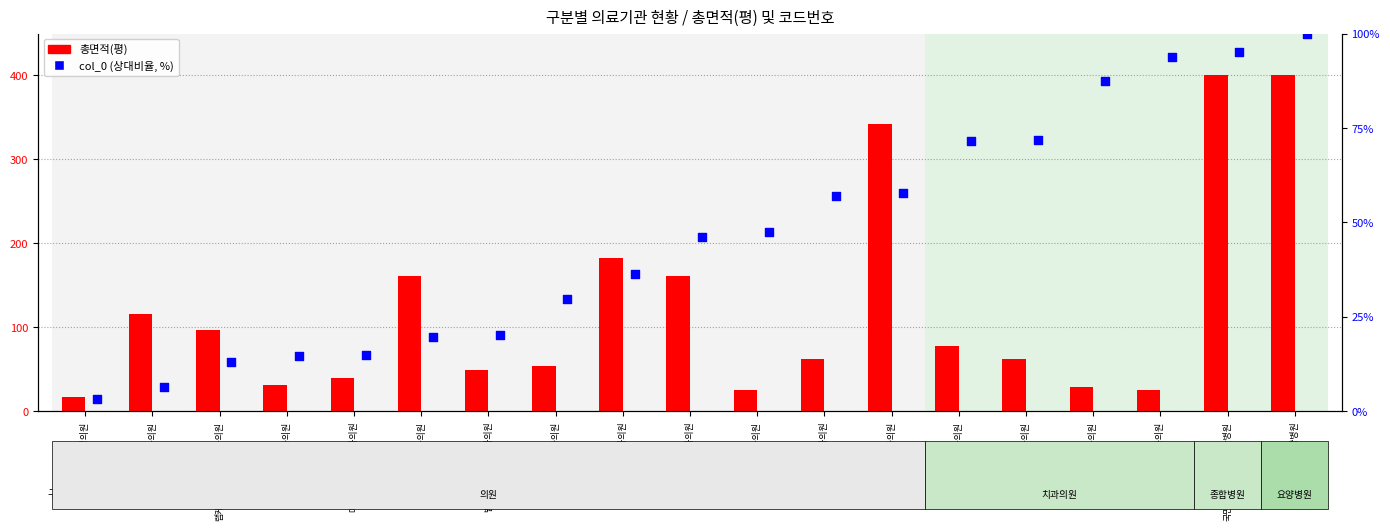

Which series contains the lowest Y value?

col_0 (상대비율, %)